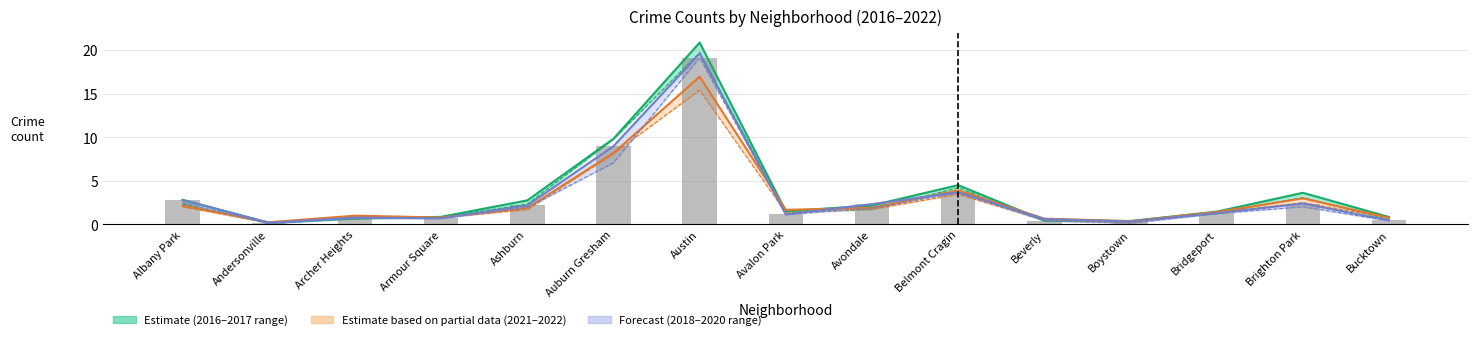

What is the highest value of the 2021 series?

16.9